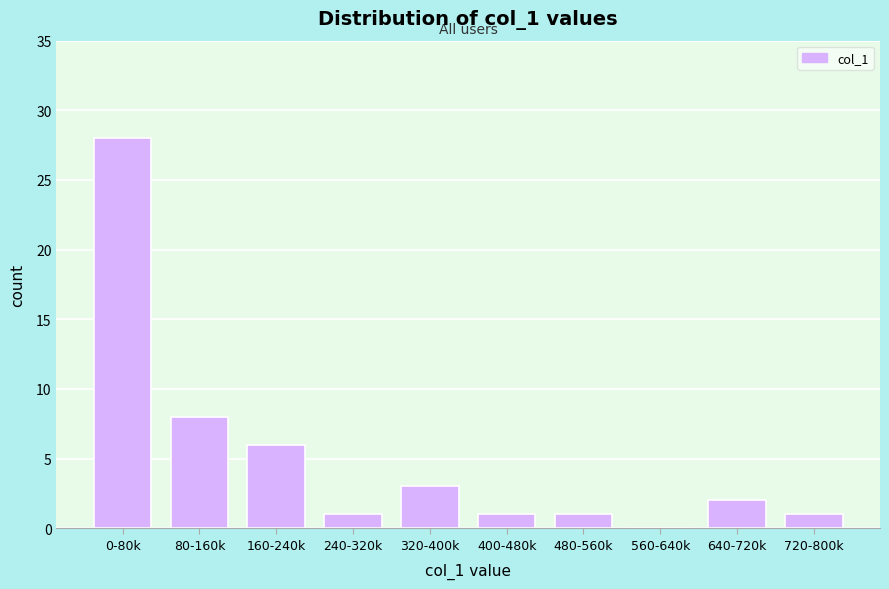

Reading left to right, list all the values displayed in this chart.

0-80k=28	80-160k=8	160-240k=6	240-320k=1	320-400k=3	400-480k=1	480-560k=1	560-640k=0	640-720k=2	720-800k=1